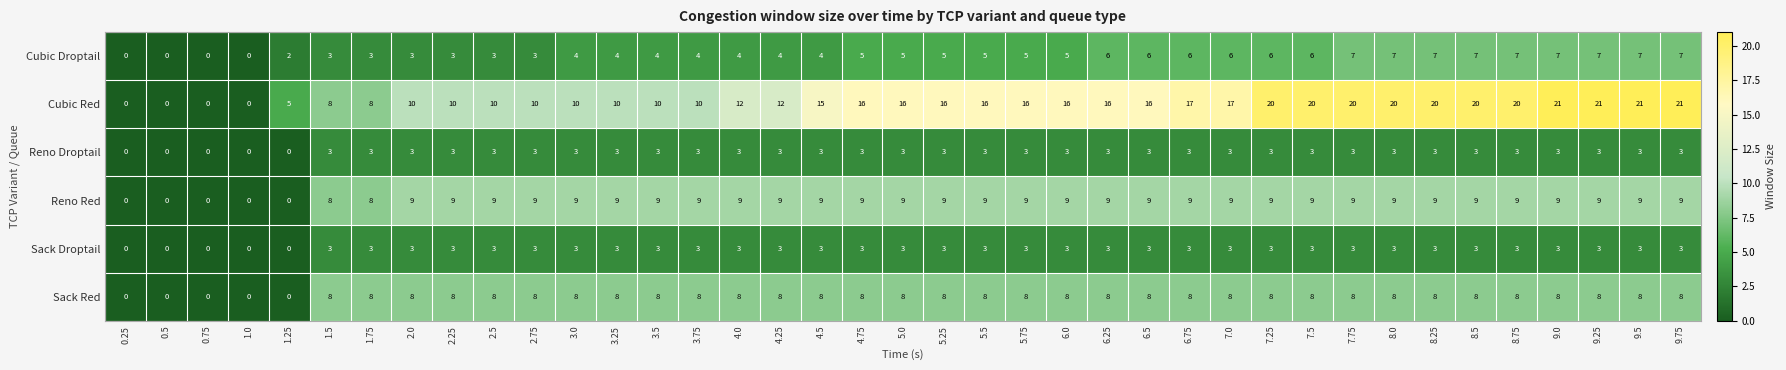

What value does the Reno Red series have at 3.25?

9